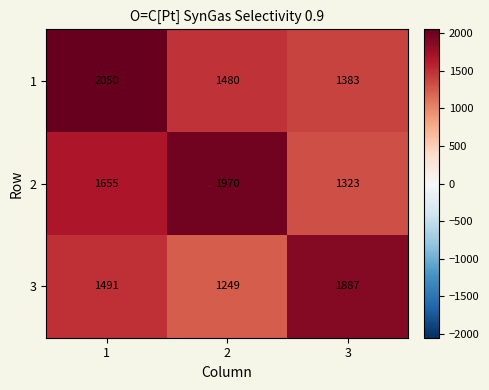

What is the sum of all 2 values?

4948